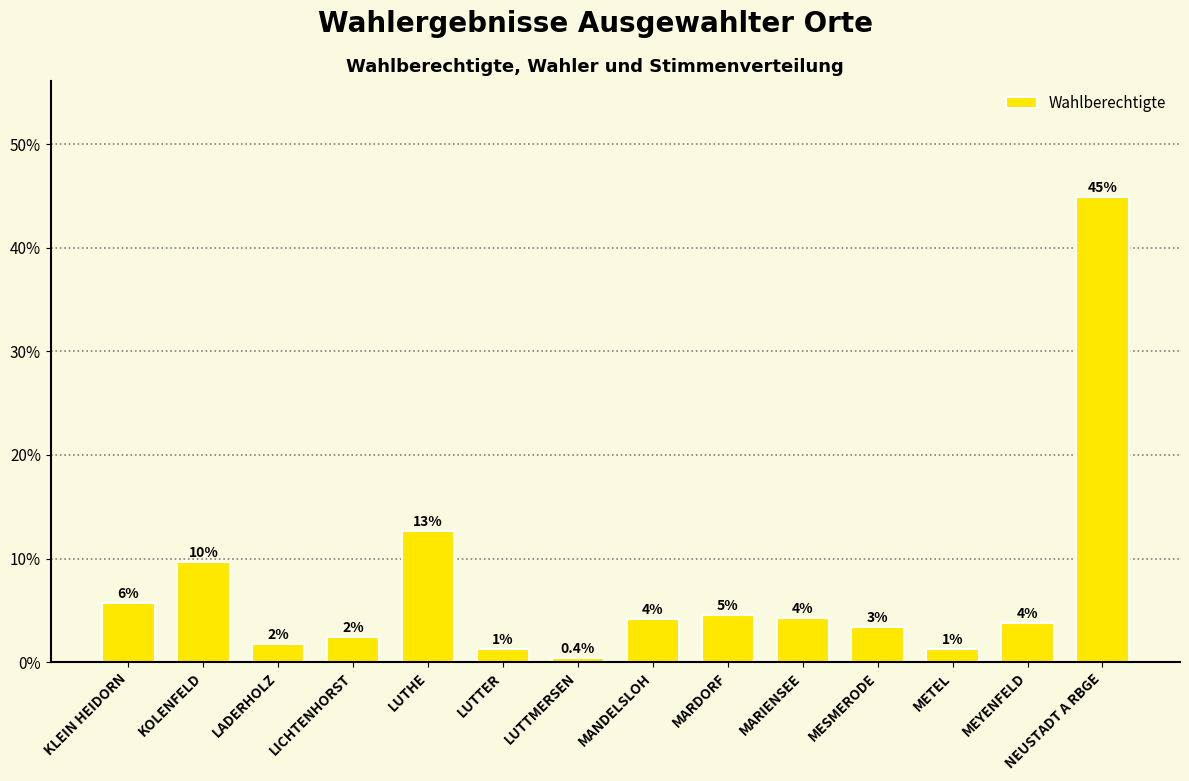

What is the minimum value shown in the chart?

0.4